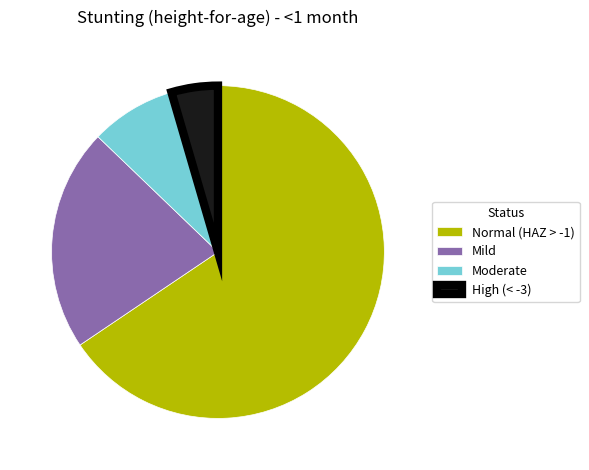

Is it true that Moderate is 1% of the pie?

False